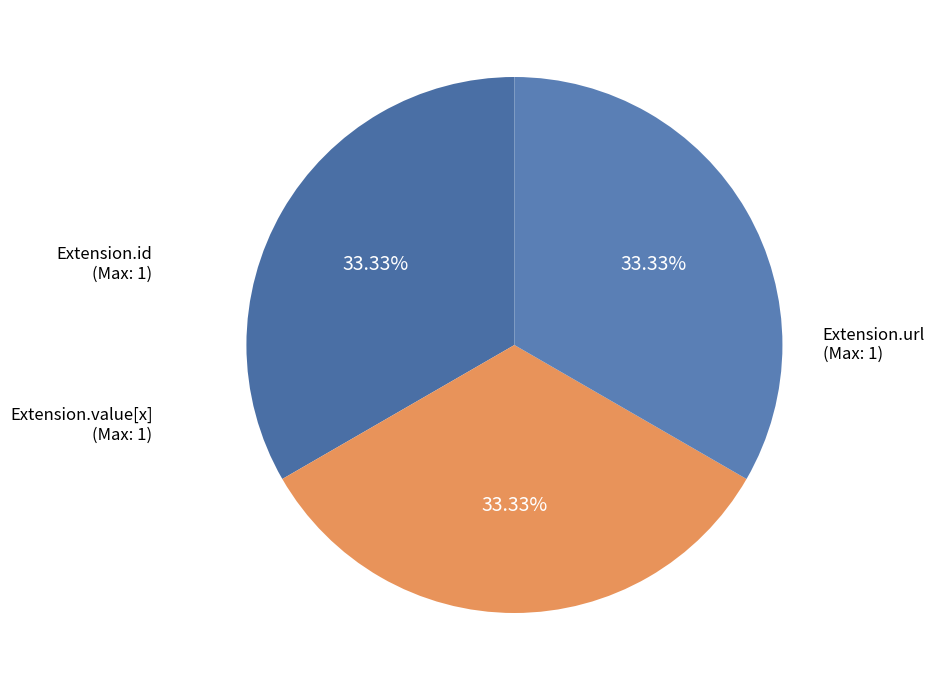

How many slices are in this pie chart?

3